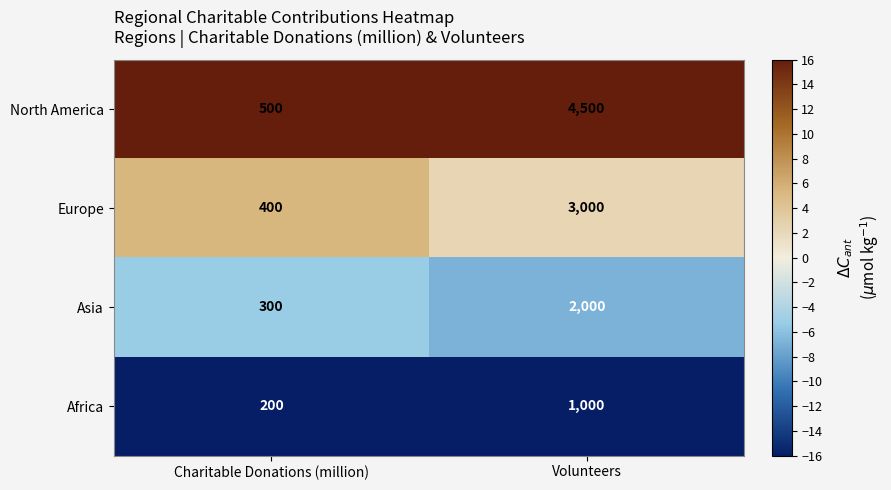

What is the average value of the Asia series?

1150